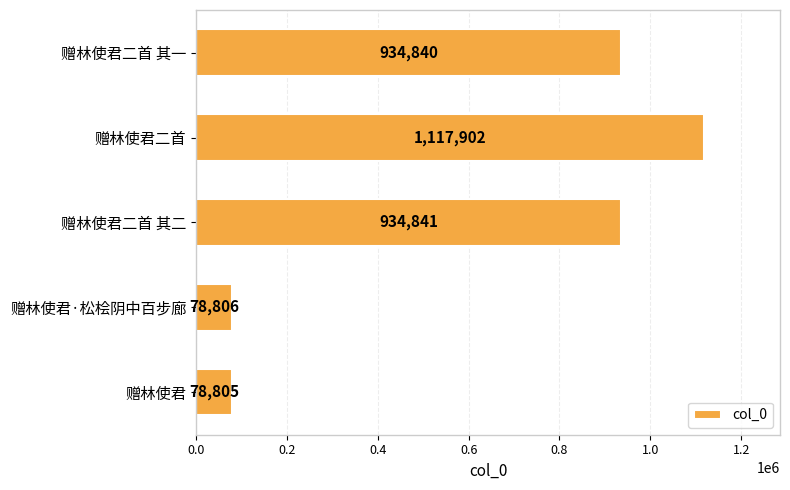

The value at 赠林使君二首 is 1117902. True or false?

True